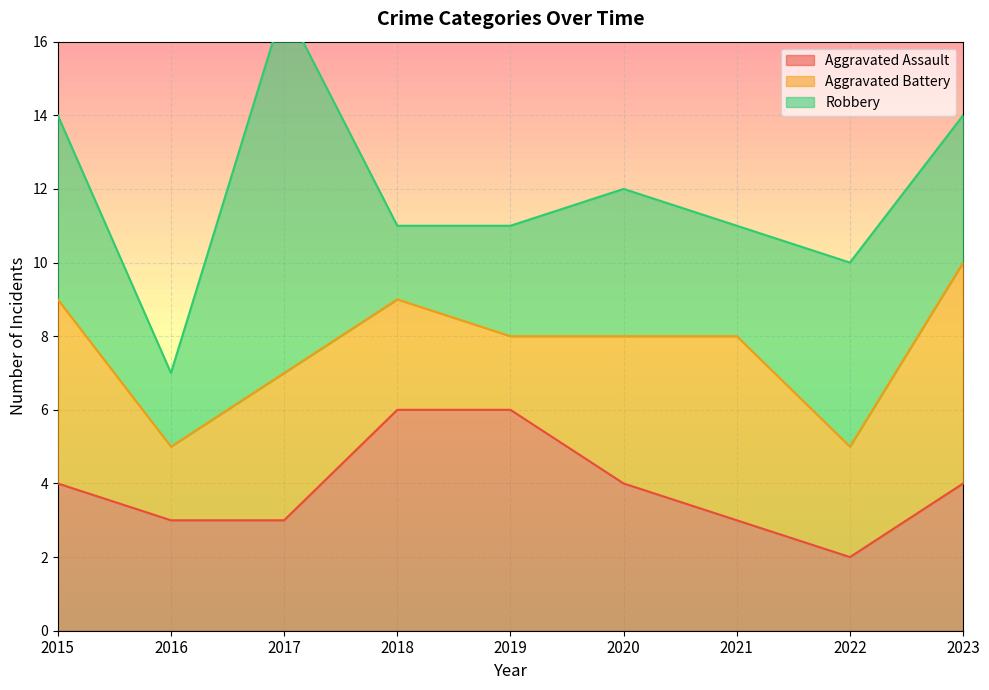

Which has a higher value, 2017 or 2020?

2020